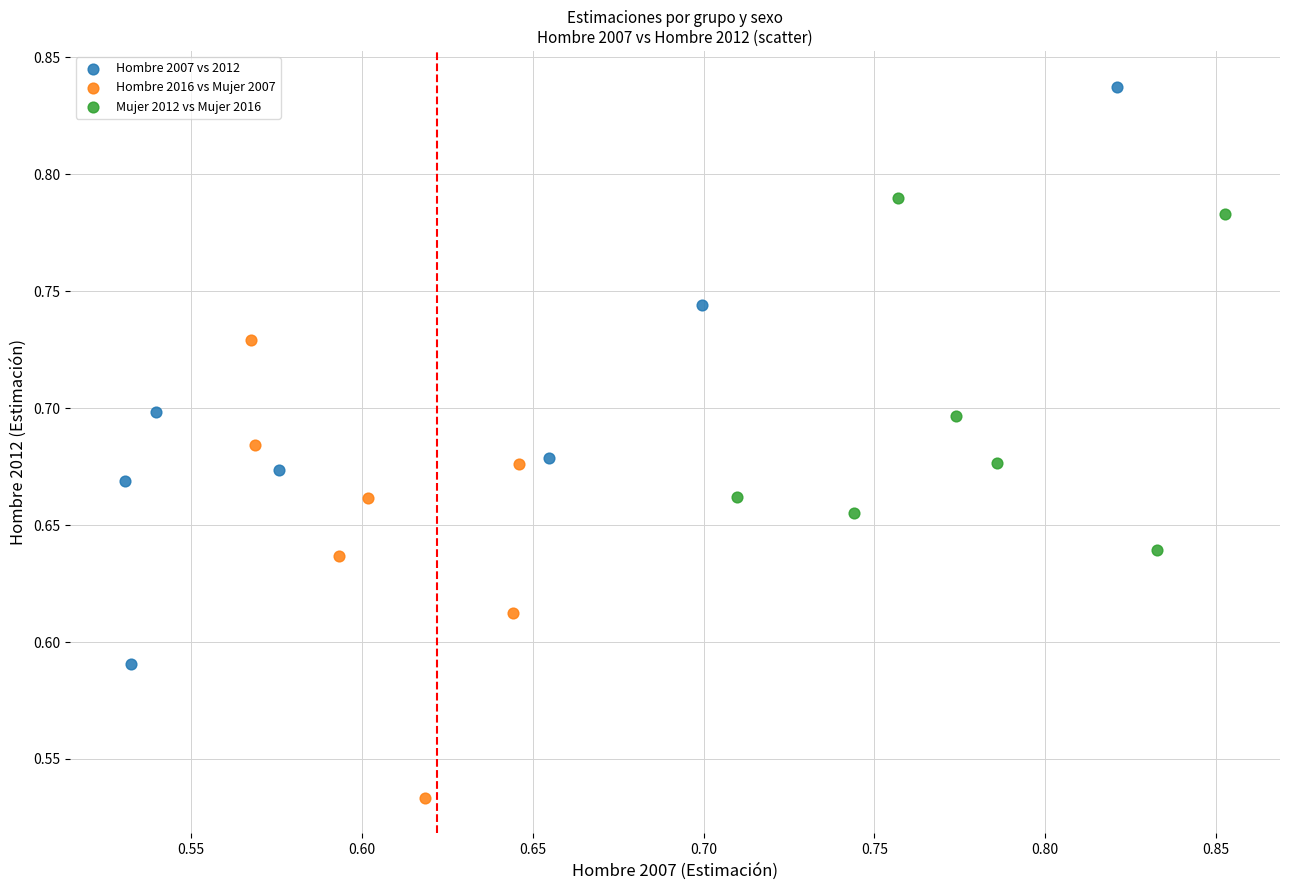

Which series has the largest Y range (max minus min)?

Hombre 2007 vs 2012